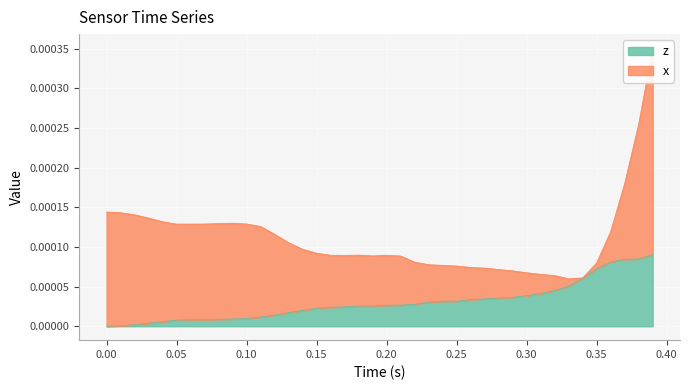

Count the number of categories in the chart.

40